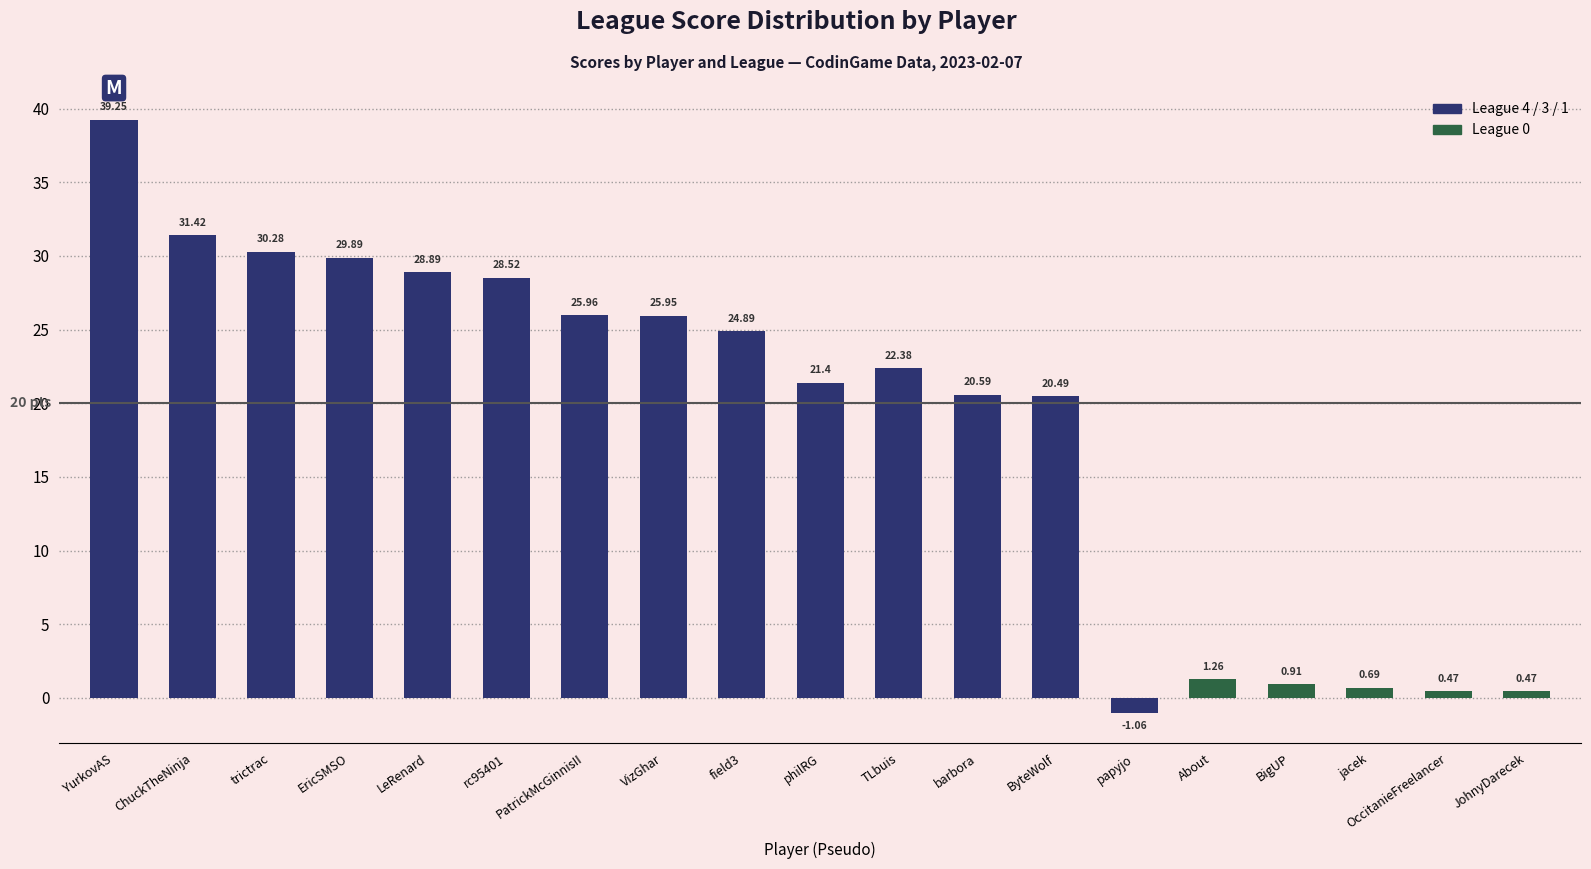

What is the average value?

18.6